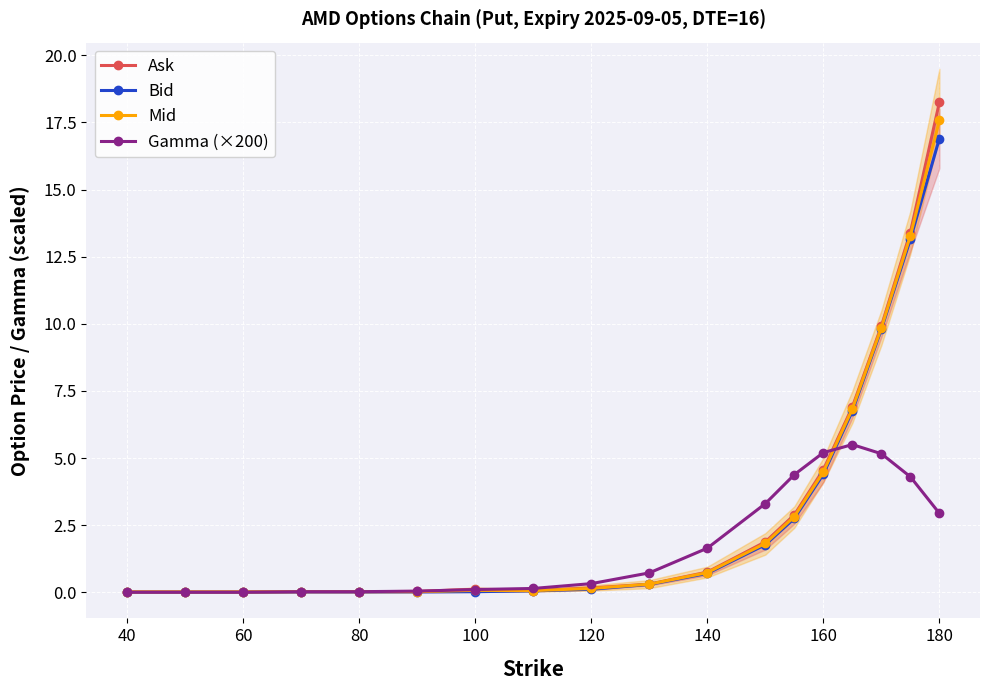

Read the Gamma (×200) value at 140.

1.6